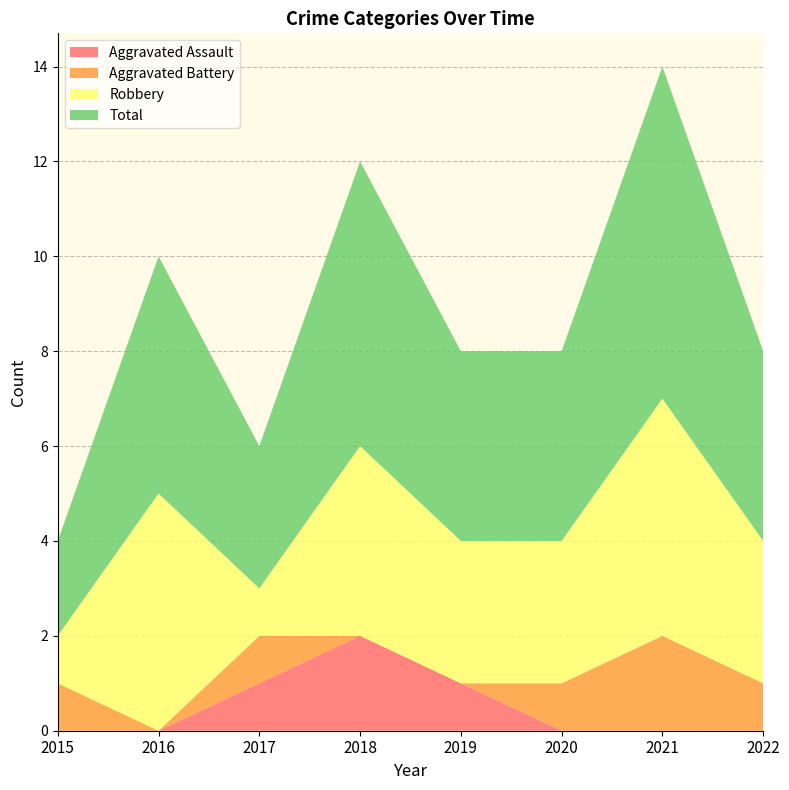

Reading right to left, list all the values displayed in this chart.

Aggravated Assault: 2022=0	2021=0	2020=0	2019=1	2018=2	2017=1	2016=0	2015=0
Aggravated Battery: 2022=1	2021=2	2020=1	2019=0	2018=0	2017=1	2016=0	2015=1
Robbery: 2022=3	2021=5	2020=3	2019=3	2018=4	2017=1	2016=5	2015=1
Total: 2022=4	2021=7	2020=4	2019=4	2018=6	2017=3	2016=5	2015=2